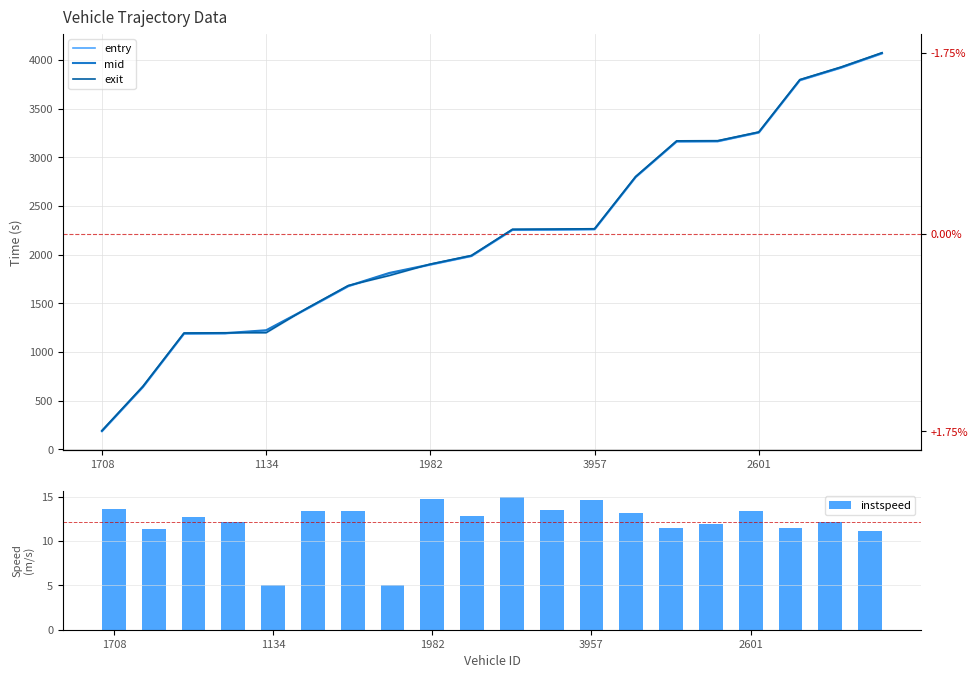

What is the value of the mid bar at the 1st from the left?

188.2